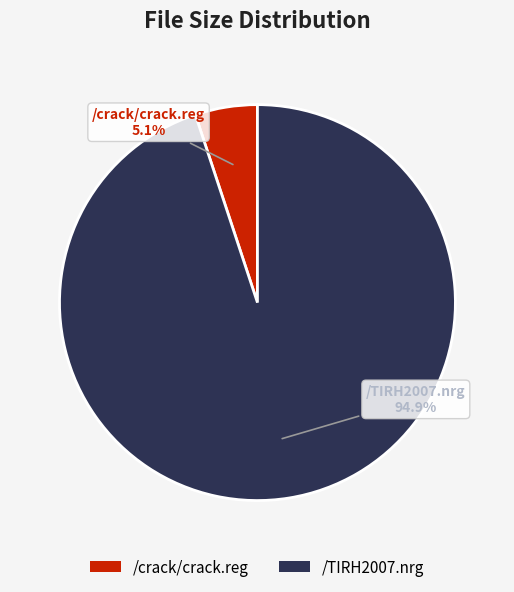

True or false: /crack/crack.reg accounts for 5% of the total.

True